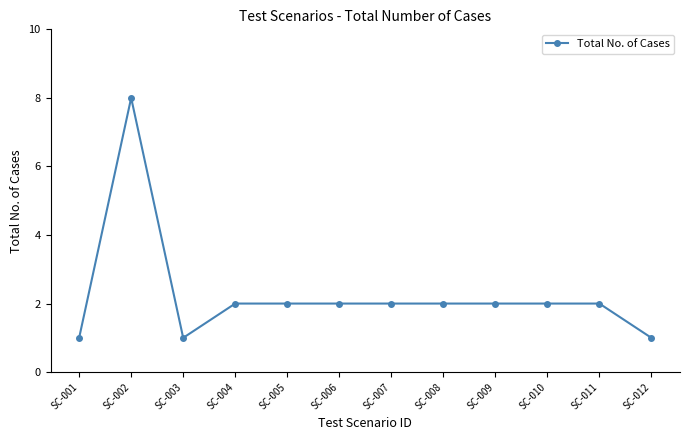

What is the difference between the maximum and minimum values?

7